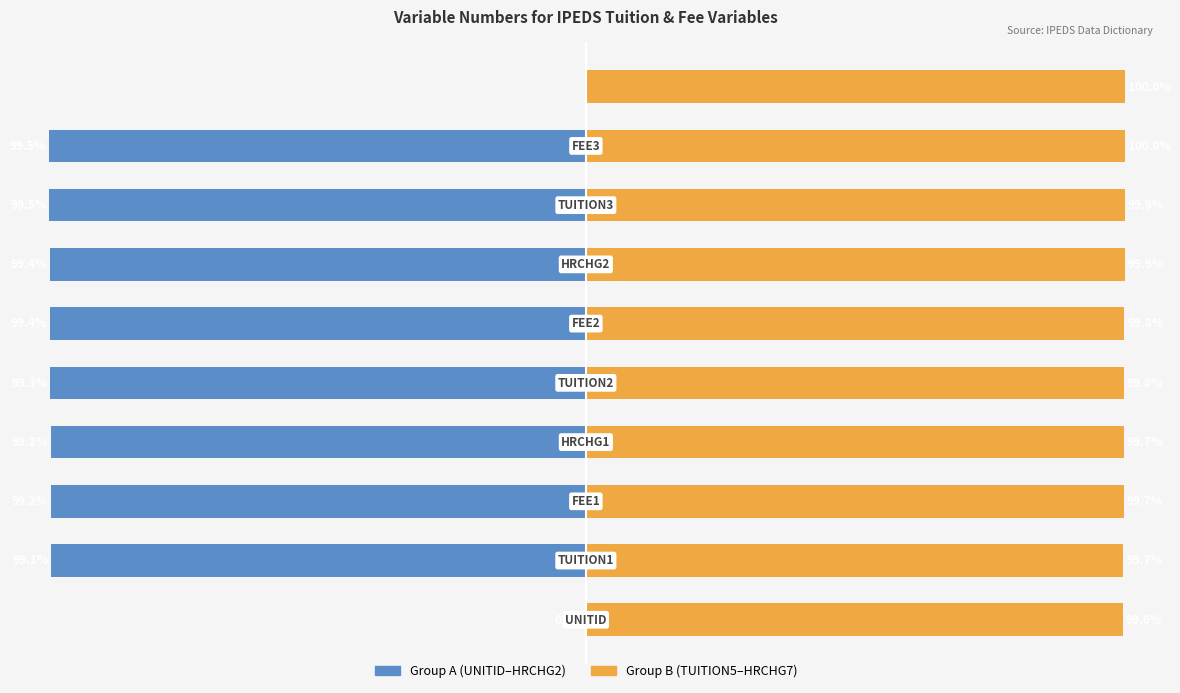

Between 8 and 9, which series saw the biggest shift?

Group A (UNITID–HRCHG2)